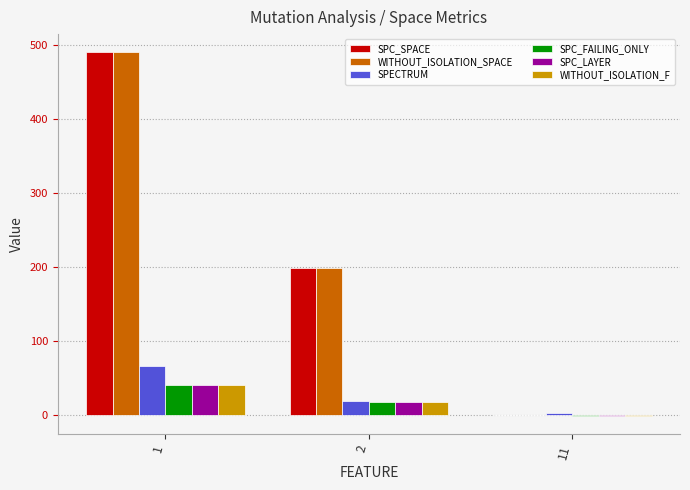

Does the chart contain stacked bars?

No